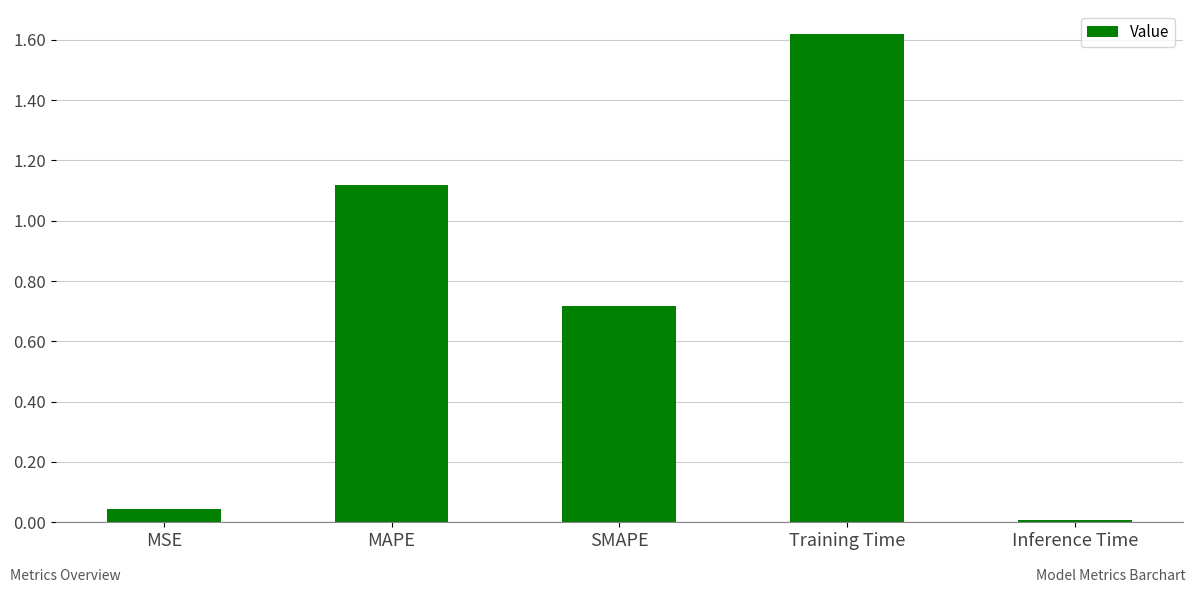

What is the sum of the values at SMAPE and MSE?

0.8